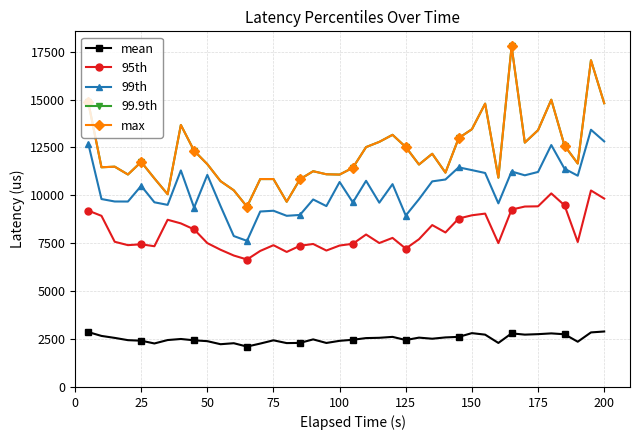

List the series in order of their peak value, highest first.

99.9th, max, 99th, 95th, mean